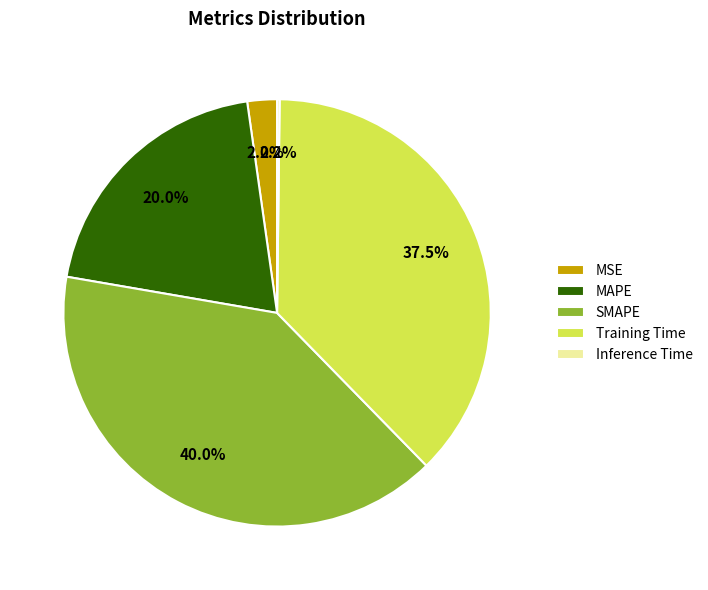

What is the largest slice in the pie chart?

SMAPE